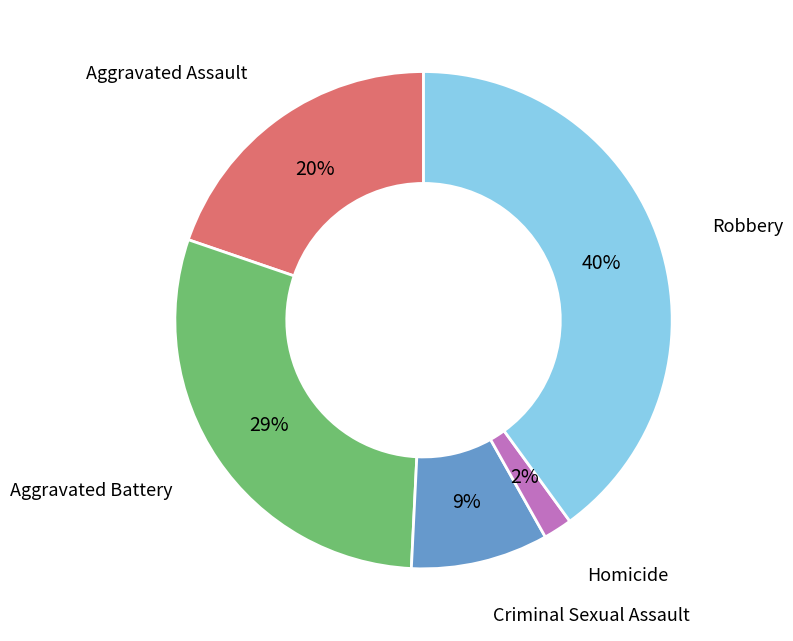

To the nearest percent, what is the difference between the largest and smallest slice percentages?

38%